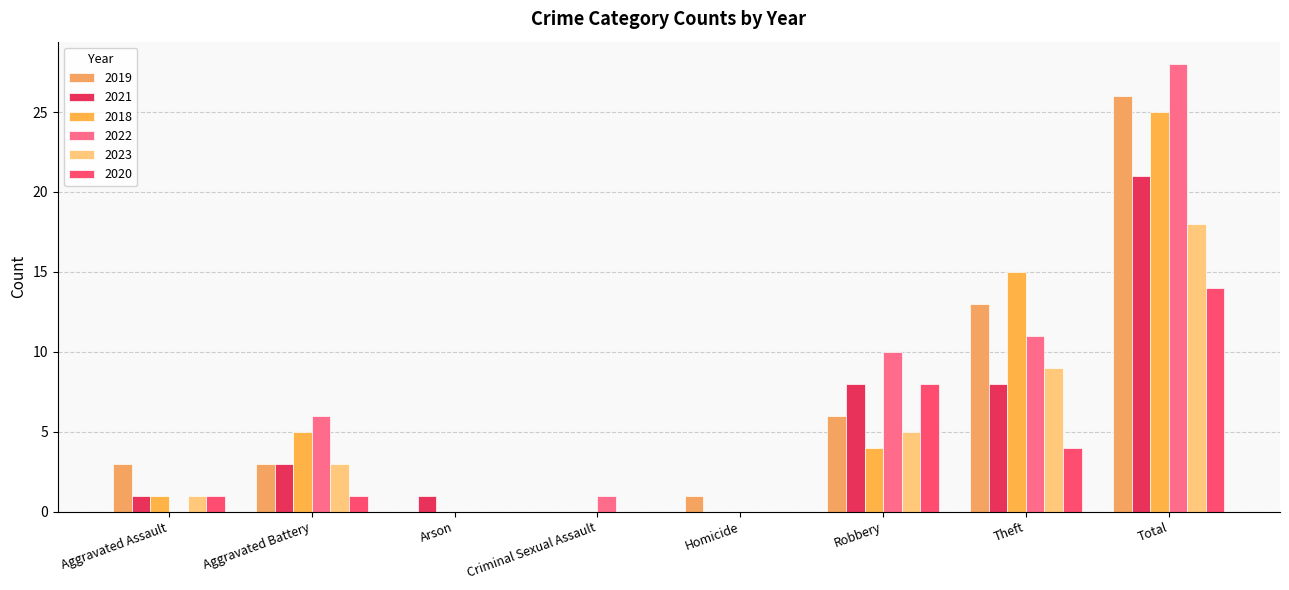

Rank the categories by 2019 value from highest to lowest.

Total, Theft, Robbery, Aggravated Assault, Aggravated Battery, Homicide, Arson, Criminal Sexual Assault